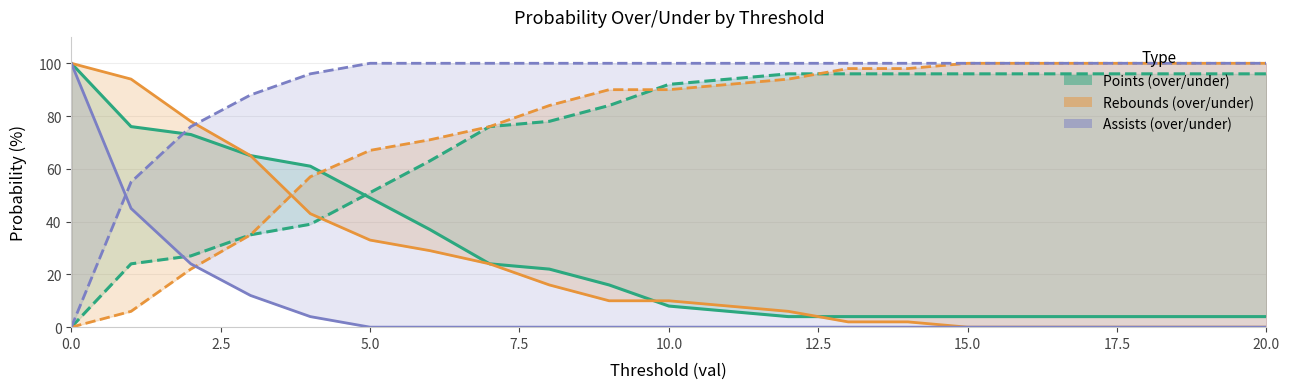

What is the label of the 6th point from the left?

5.0